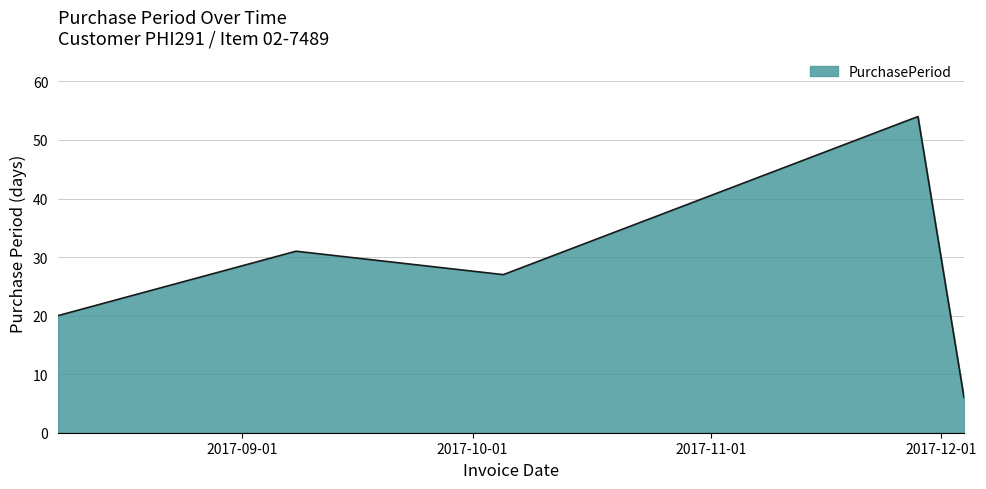

True or false: there are more than 2 points higher than both neighbors.

False